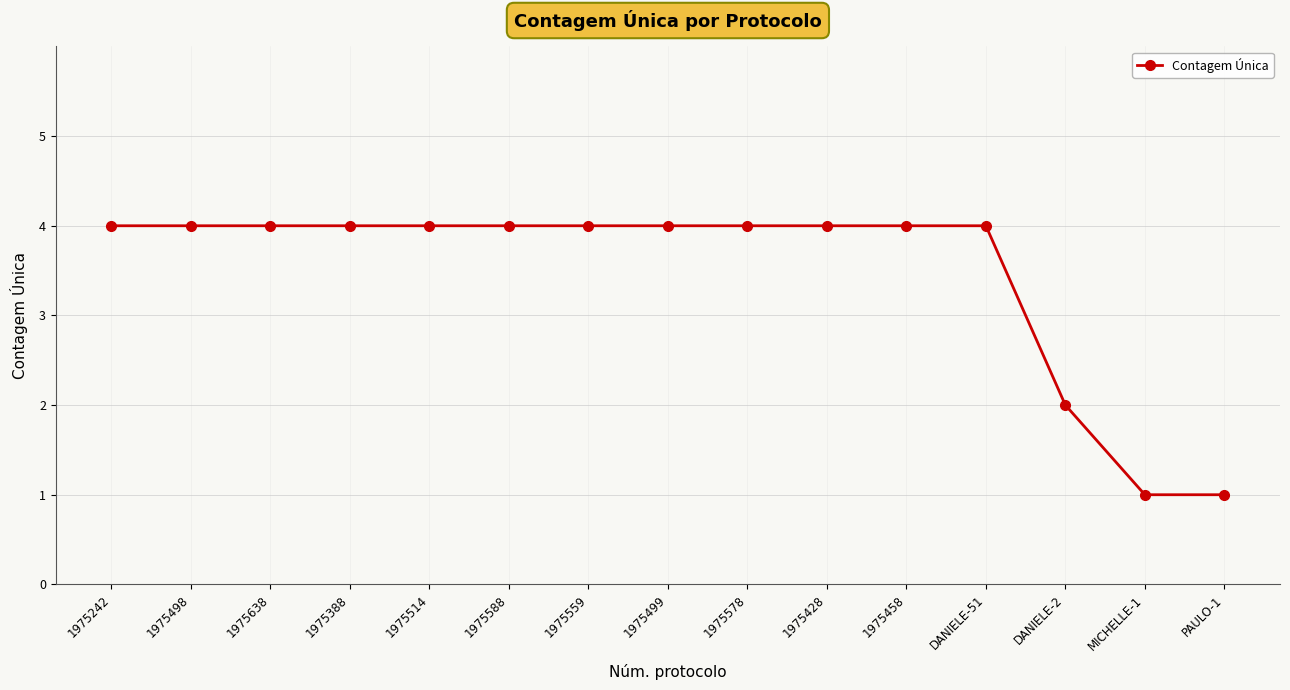

What is the label of the 14th point from the right?

1975498